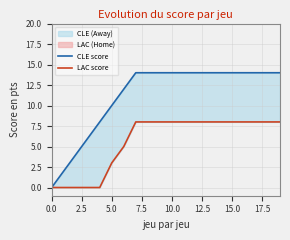

True or false: LAC score has more than 1 interior local peaks.

False